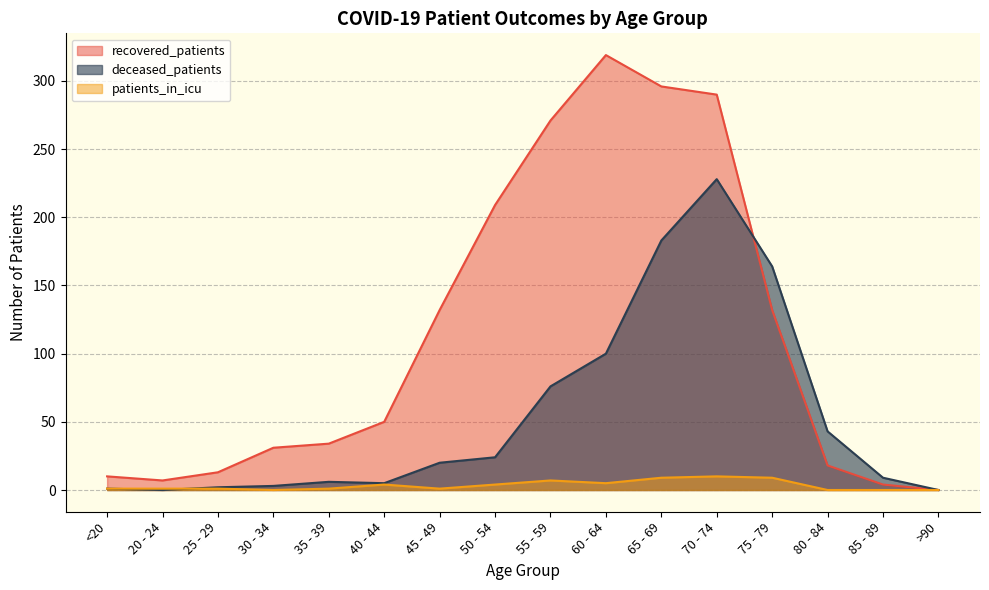

The value of patients_in_icu at 70 - 74 is 10. True or false?

True